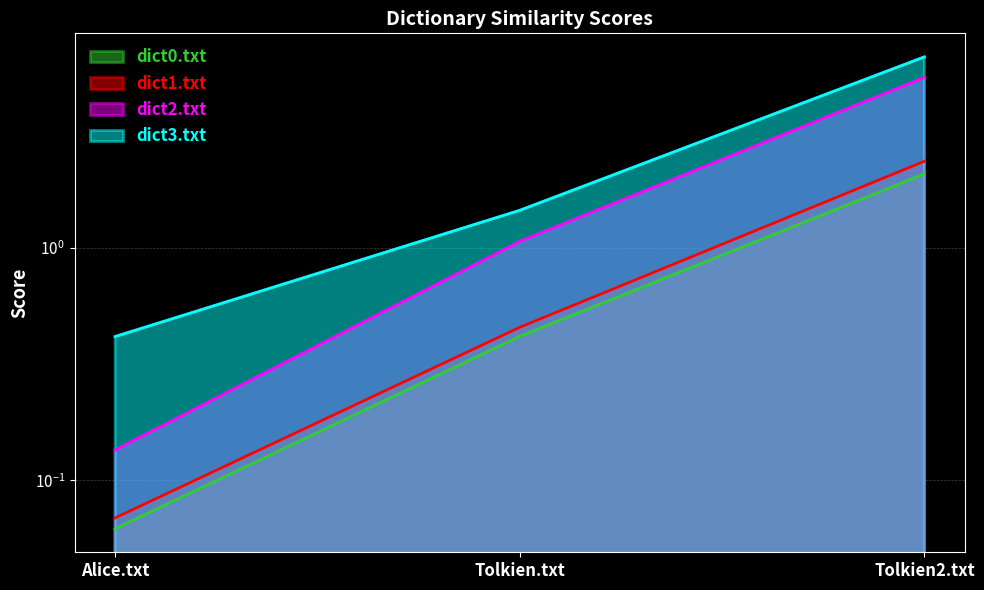

How many distinct data groups are displayed?

4